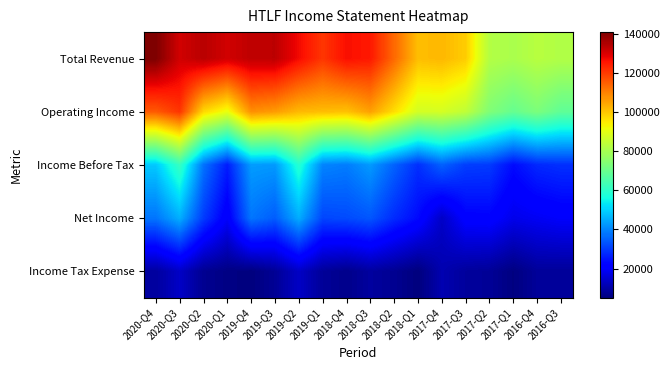

At which category is the sum across all series the highest?

2020-Q3